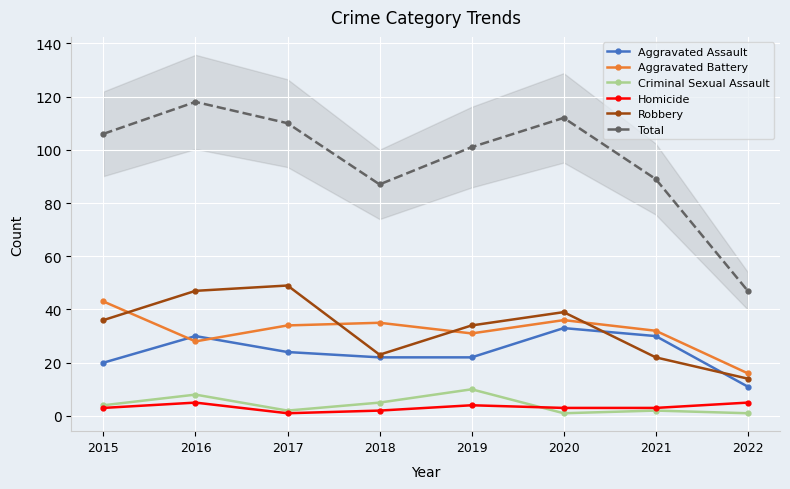

Which series ends up on top after the final intersection of Criminal Sexual Assault and Homicide?

Homicide